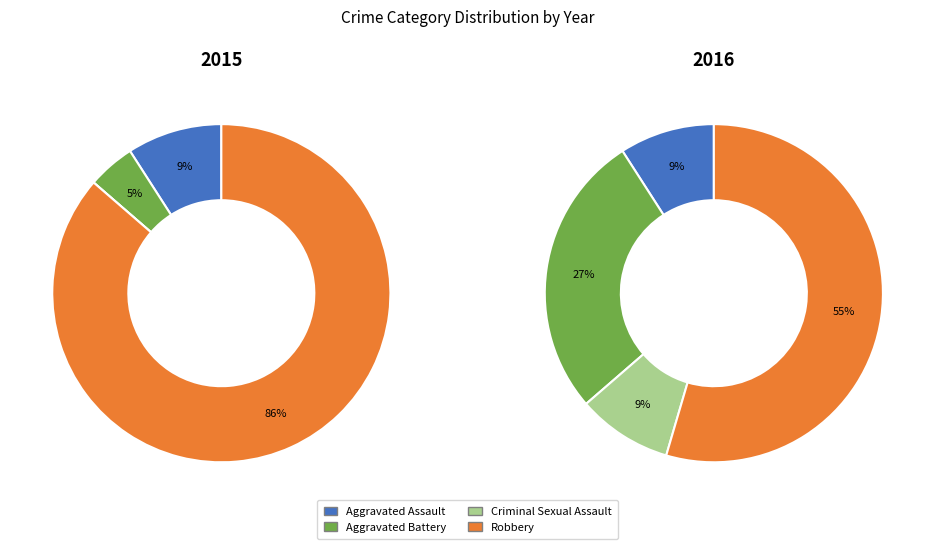

How many slices are in this pie chart?

4